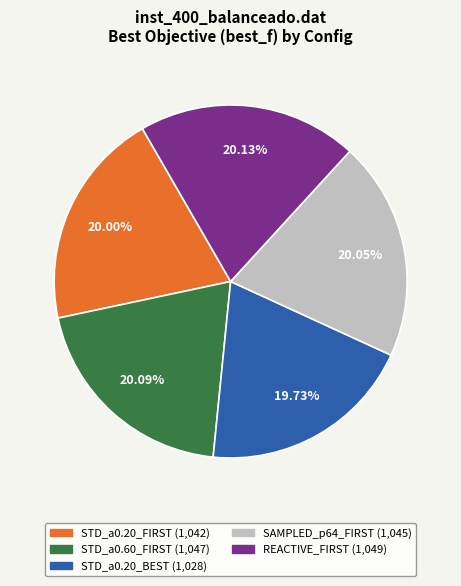

To the nearest percent, what percentage of the pie is REACTIVE_FIRST?

20%